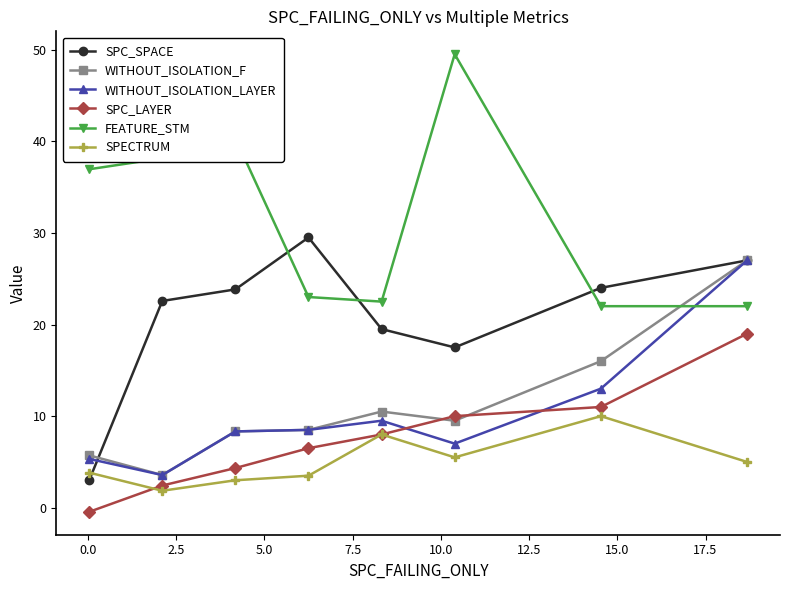

Which series has the largest range (max minus min)?

FEATURE_STM